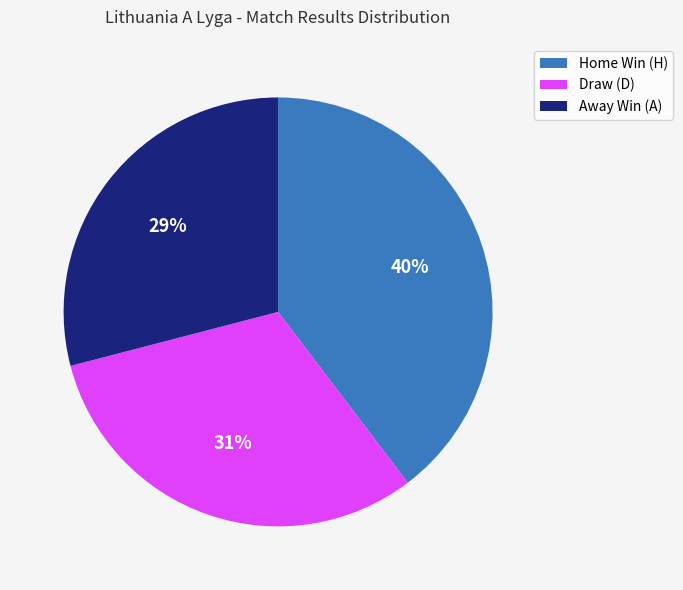

The Away Win (A) slice represents 17% of the pie. True or false?

False